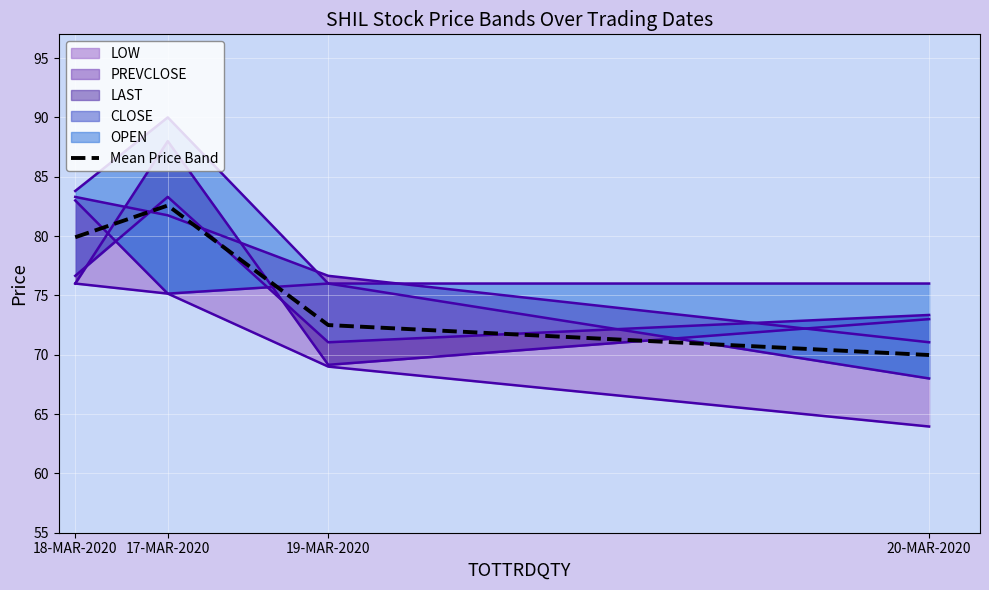

The chart shows a value of 82.6 at 17-MAR-2020. True or false?

True